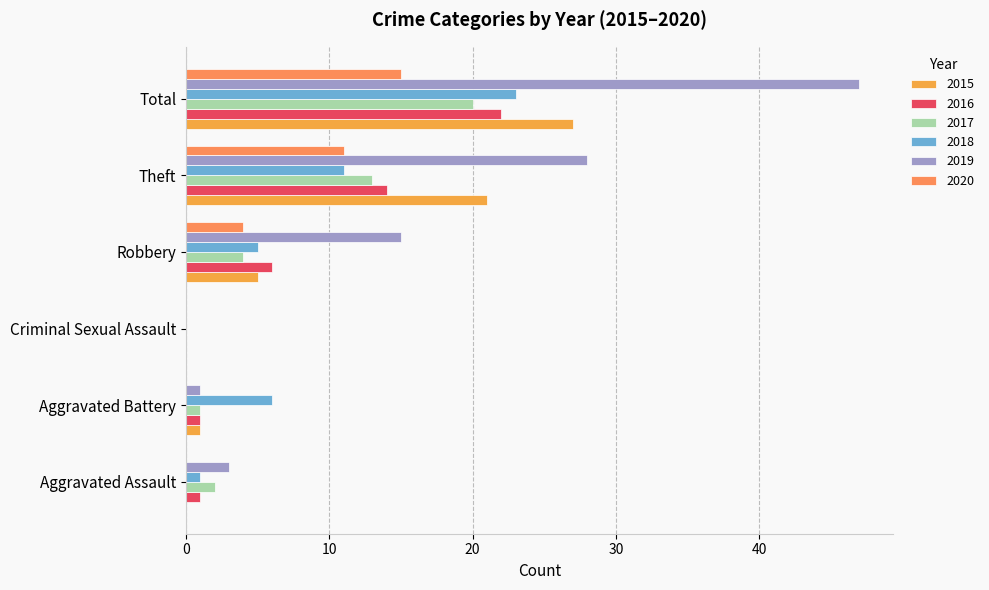

Which series changed the most between Aggravated Assault and Criminal Sexual Assault?

2019